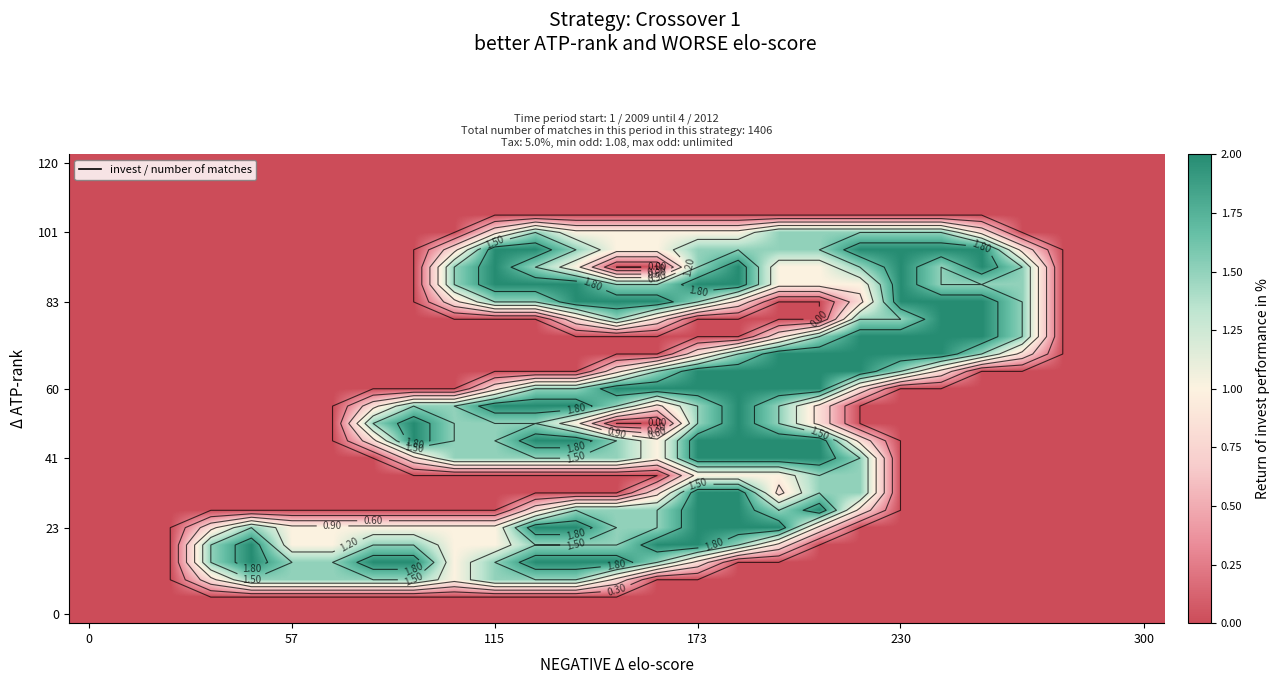

What is the maximum value shown in the chart?

2.0